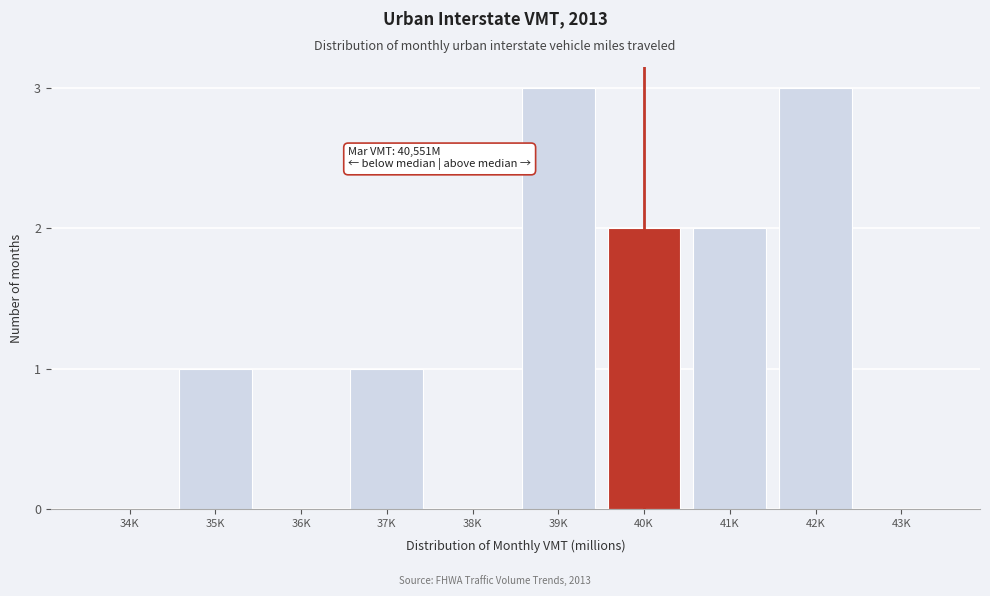

Reading left to right, transcribe all the data shown in this chart.

34K=0	35K=1	36K=0	37K=1	38K=0	39K=3	40K=2	41K=2	42K=3	43K=0